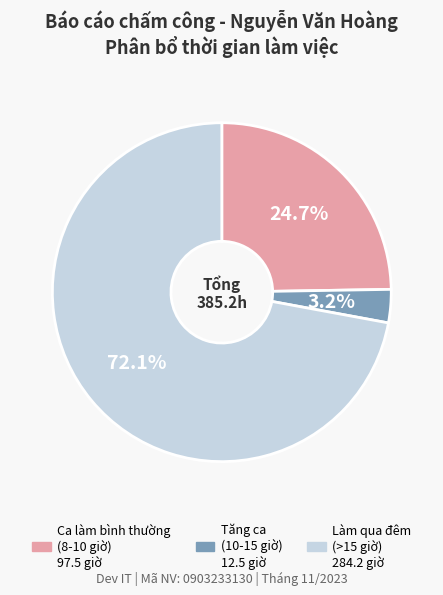

Does any single category account for the majority?

Yes